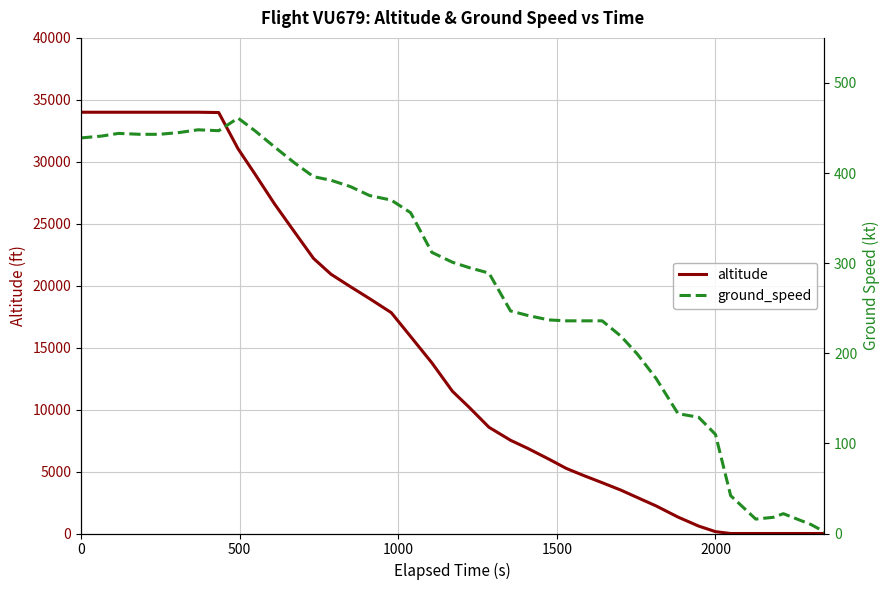

True or false: altitude and ground_speed cross at least once.

True